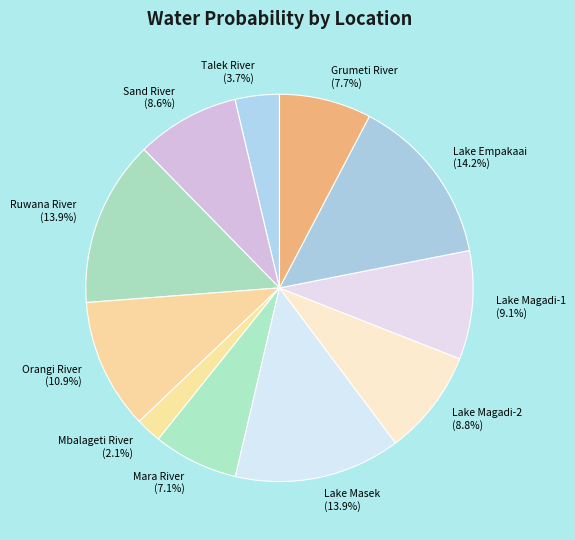

The Mara River slice represents 15% of the pie. True or false?

False